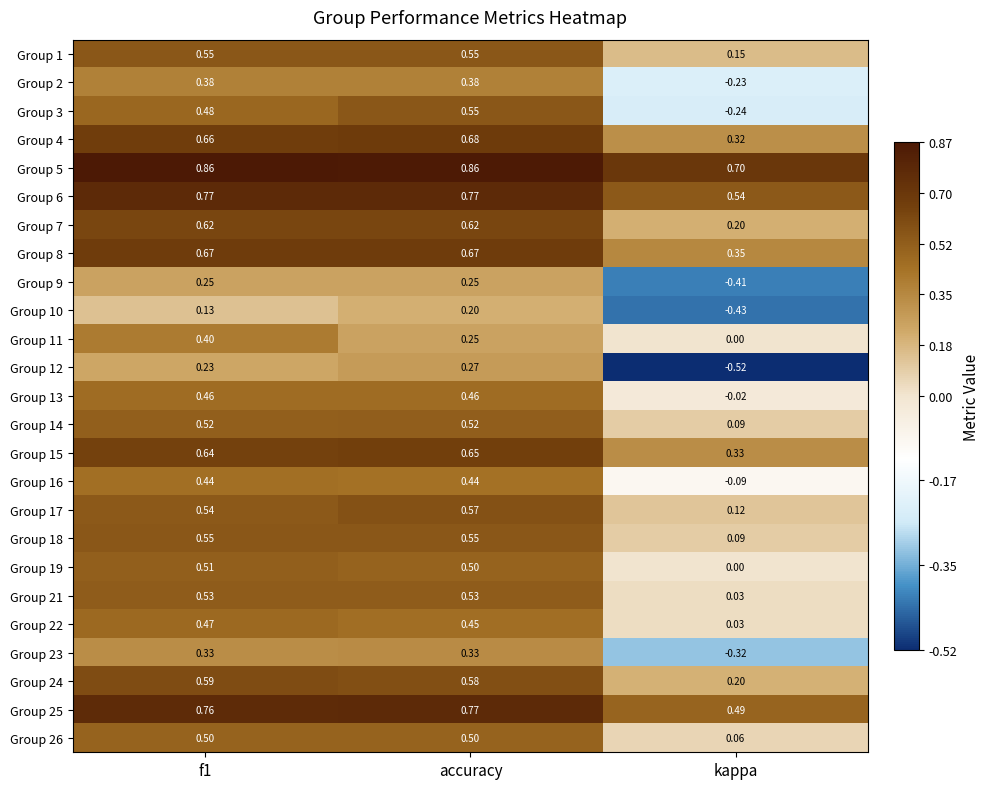

Which category has the lowest value in the Group 26 series?

kappa